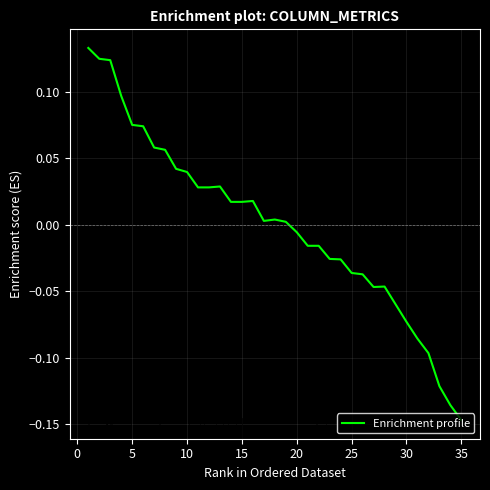

What is the difference between the maximum and minimum values?

0.3